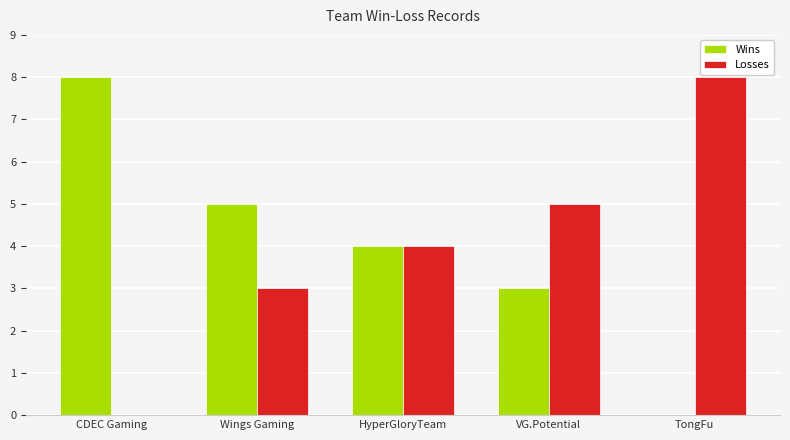

What value does the Losses series have at VG.Potential?

5